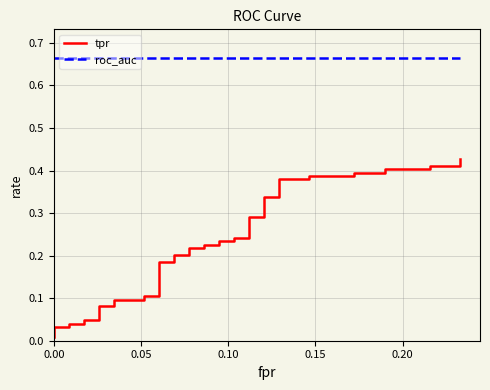

What is the value of the tpr point at the 21st from the left?

0.2